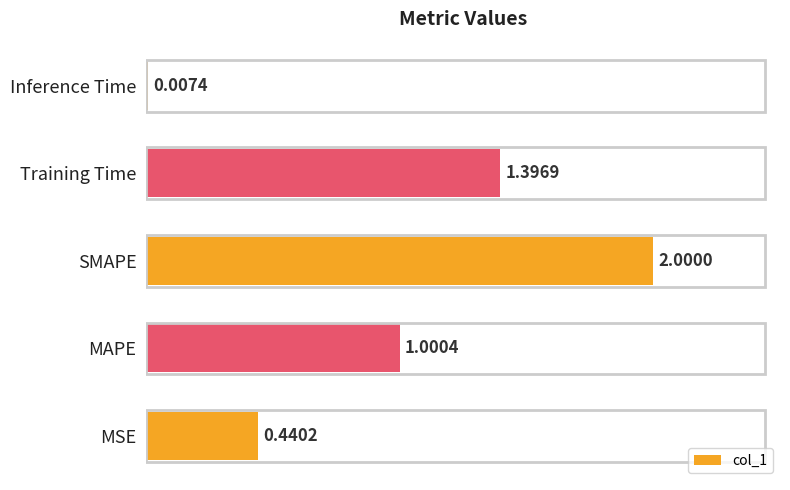

Which label corresponds to the largest value in the chart?

SMAPE